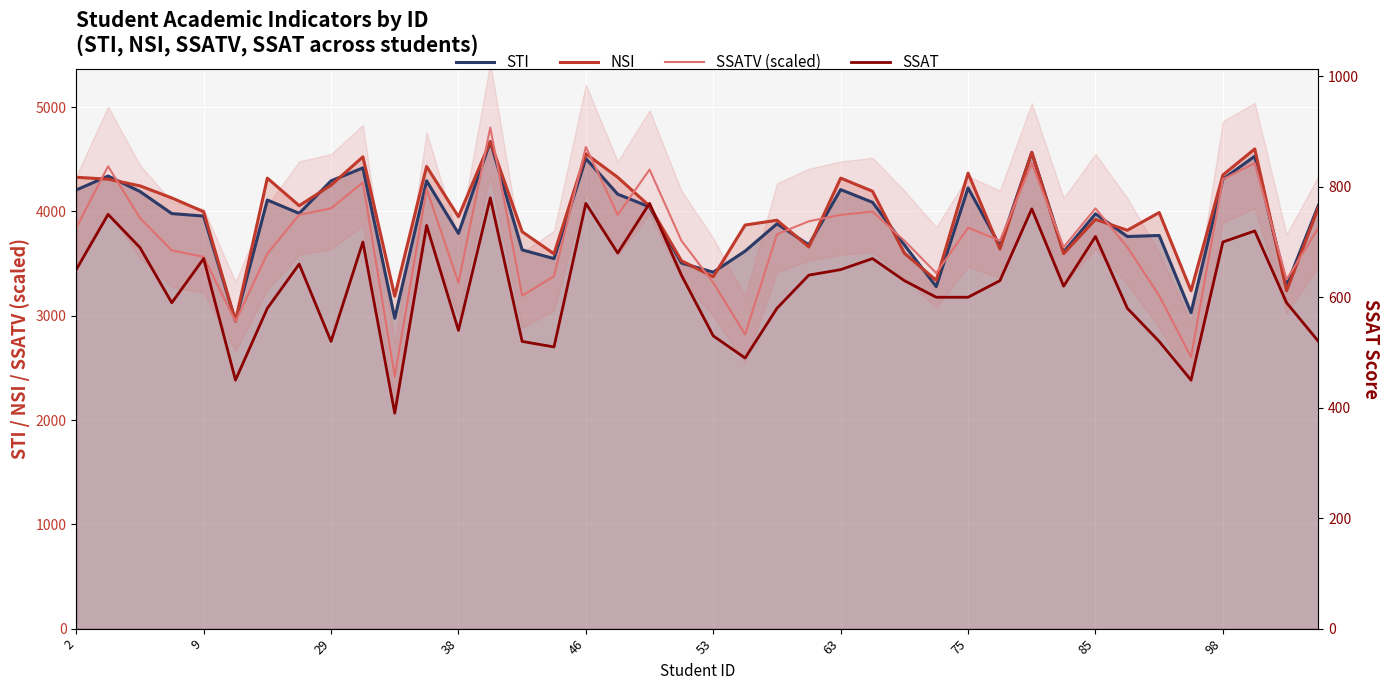

Is the value of SSATV (scaled) at 34 greater than the value of NSI at 30?

No